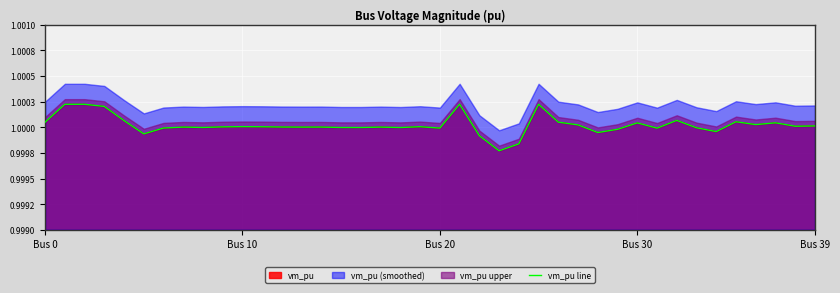

List the labels in order of value, smallest first.

23, 24, 22, 5, 28, 34, 29, 31, 20, 6, 33, 18, 15, 16, 8, 13, 17, 7, 14, 12, 9, 11, 19, 10, 38, 39, 27, 36, 30, 37, 26, Bus 0, 35, Bus 39, 32, Bus 30, Bus 10, Bus 20, 21, 25